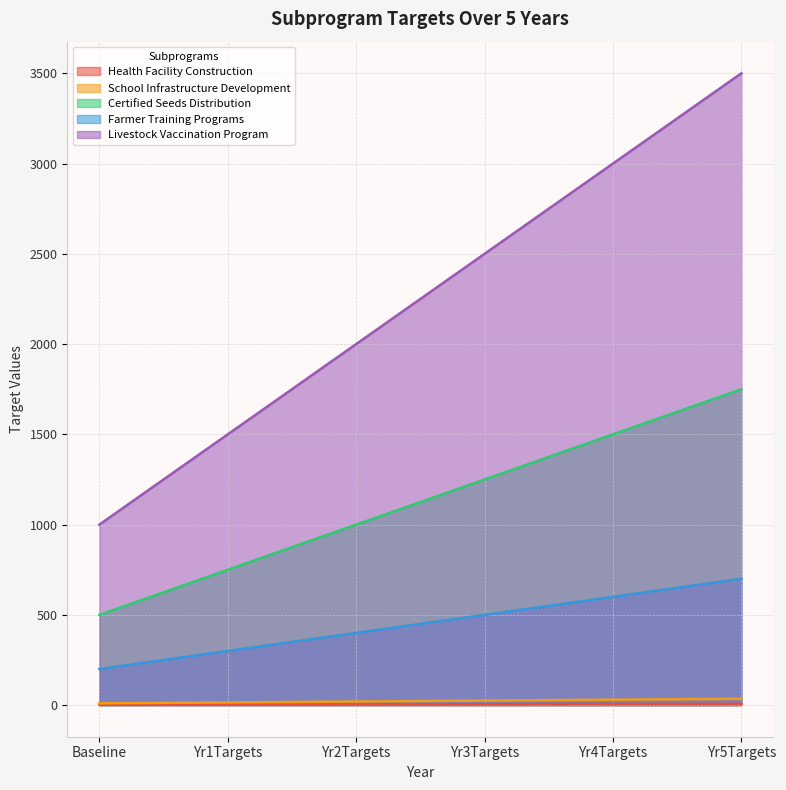

True or false: School Infrastructure Development and Farmer Training Programs cross at least once.

False